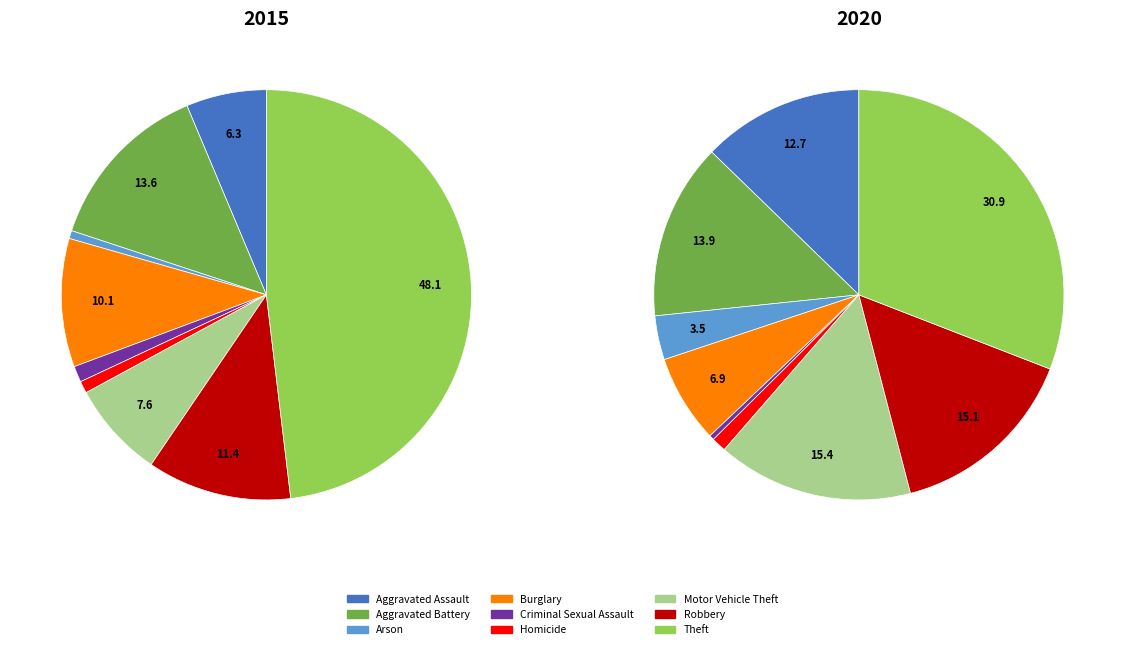

What is the largest slice in the pie chart?

Theft